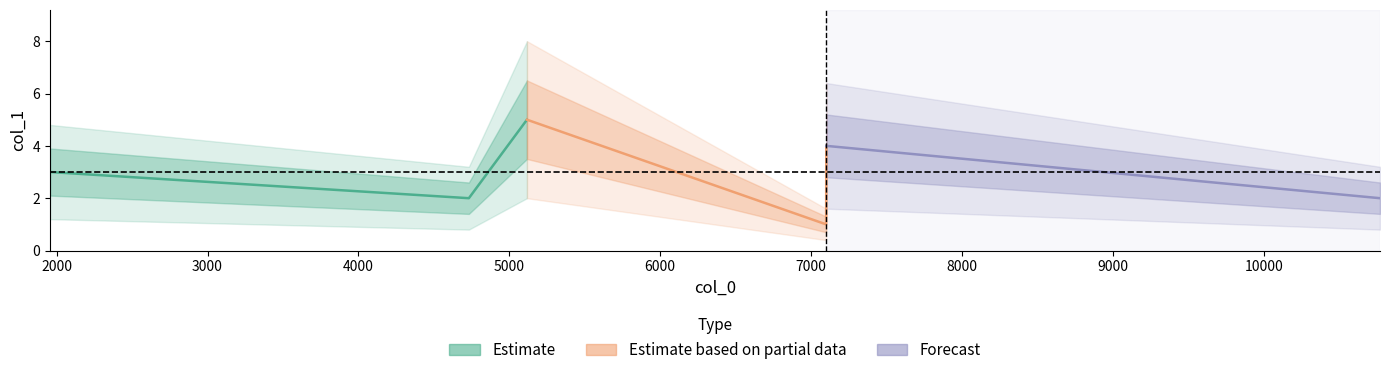

What is the difference between the values at 1956 and 10771?

1